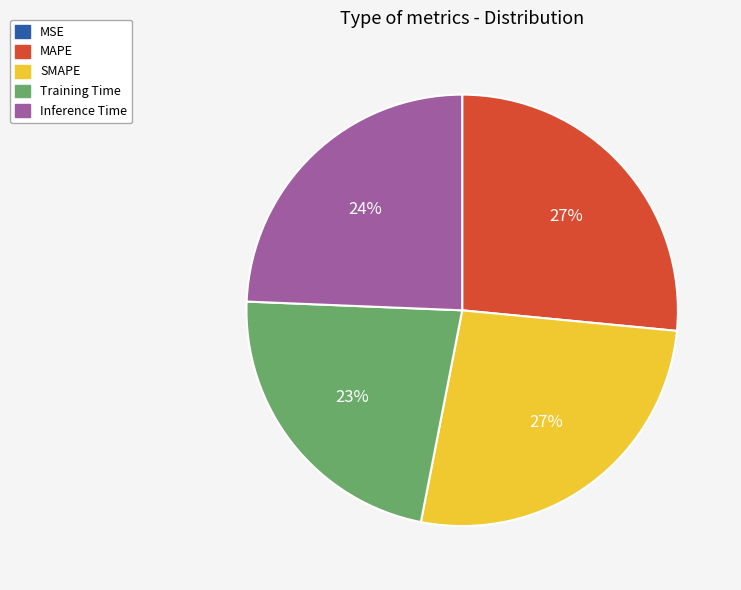

The MAPE slice represents 35% of the pie. True or false?

False